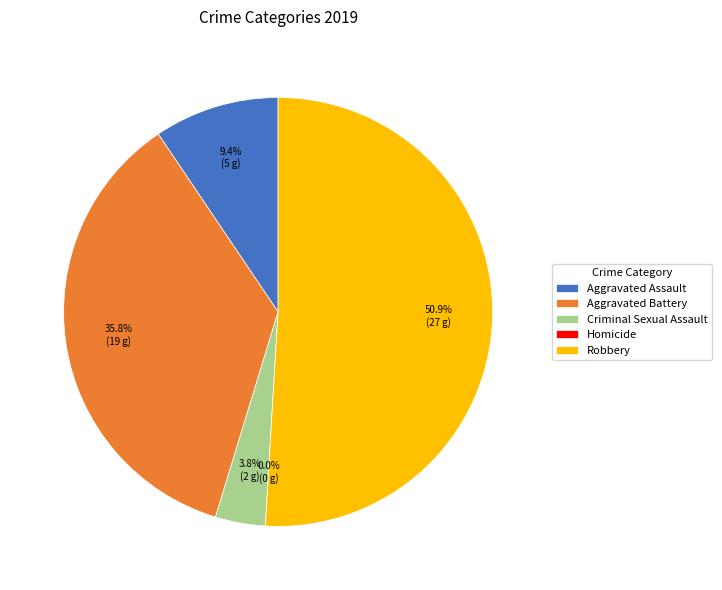

How many slices are in this pie chart?

5